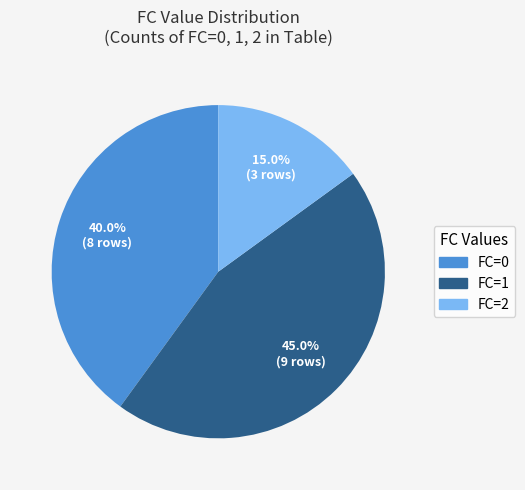

Does any single category account for the majority?

No